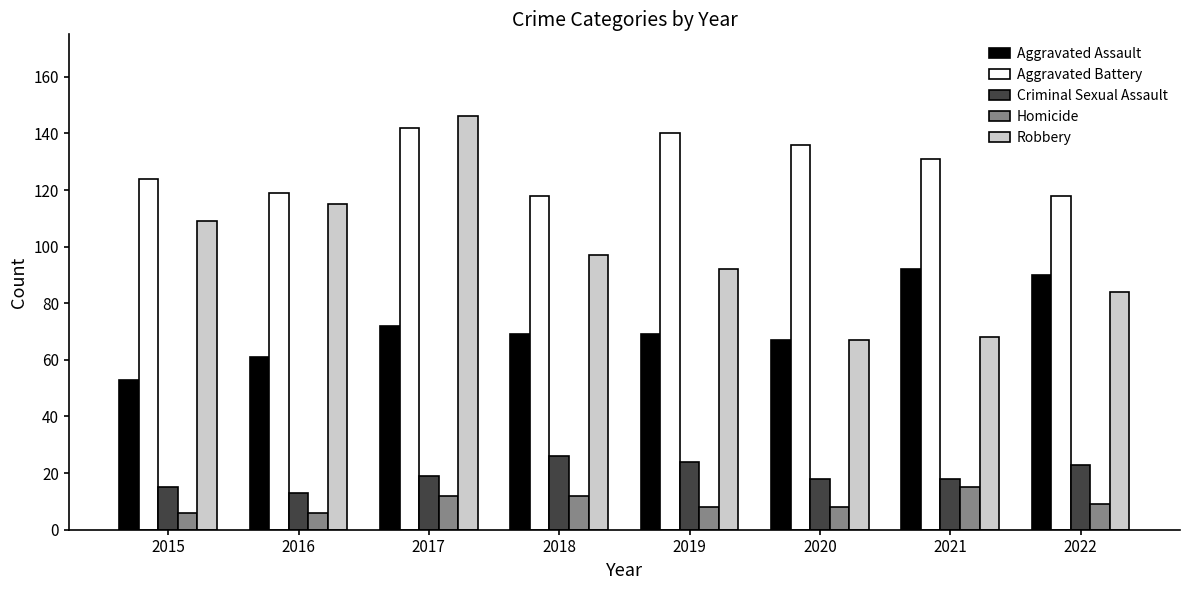

Between 2017 and 2022, which series saw the biggest shift?

Robbery